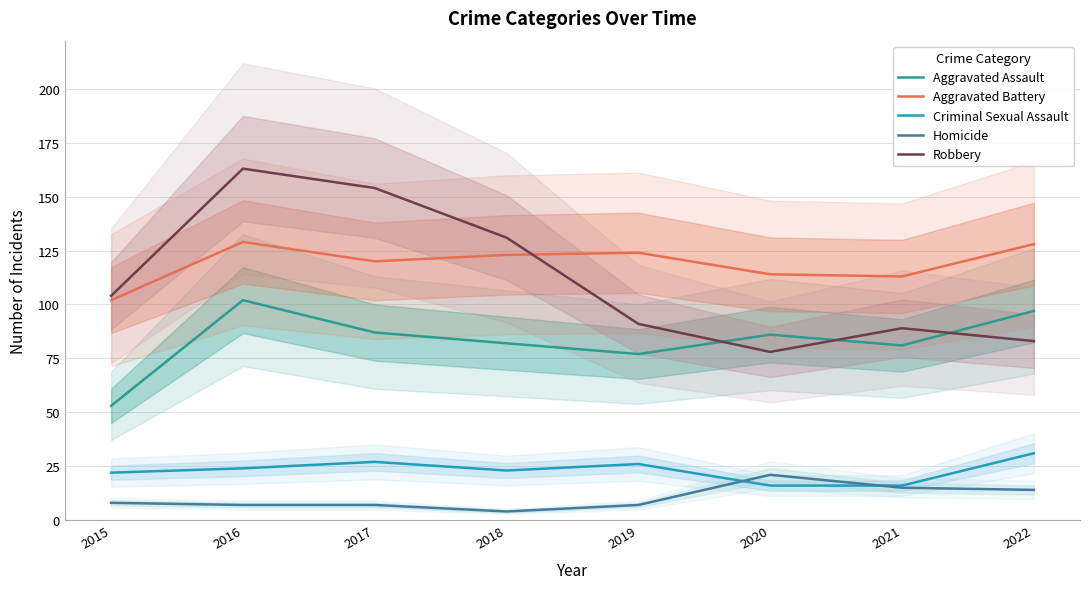

What is the sum of the Aggravated Battery values at 2018 and 2021?

236